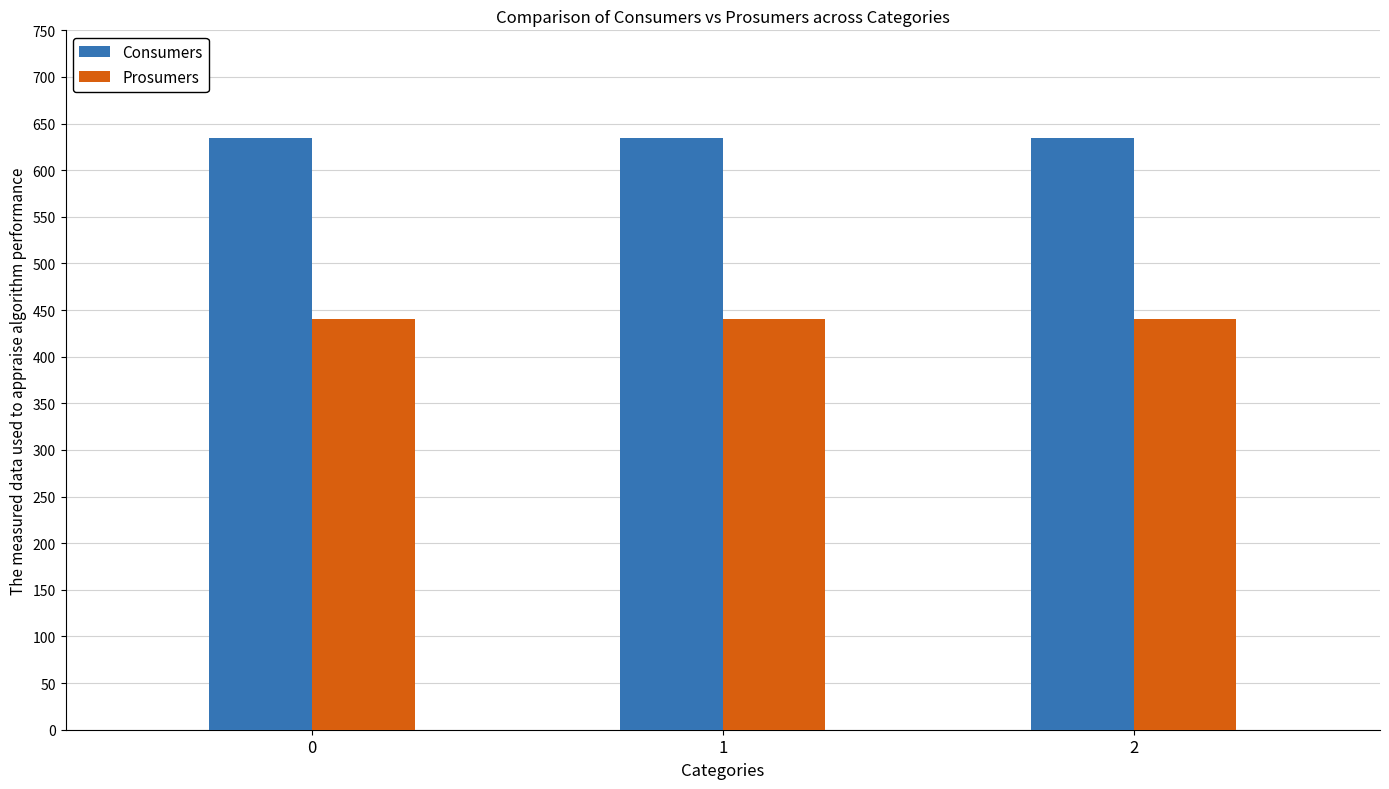

What is the value of the Consumers bar at the 1st from the left?

635